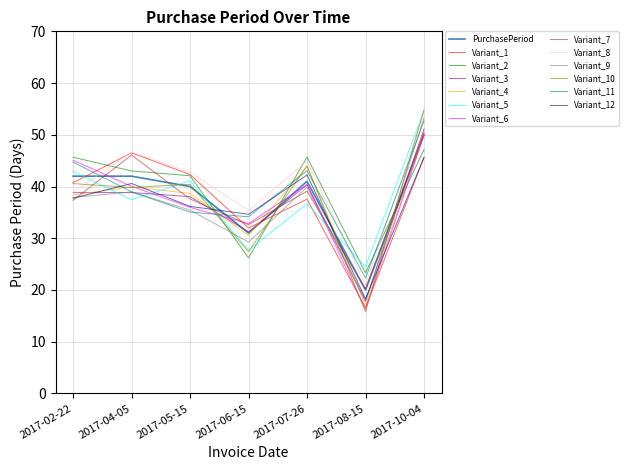

What position from the left is 2017-04-05?

2